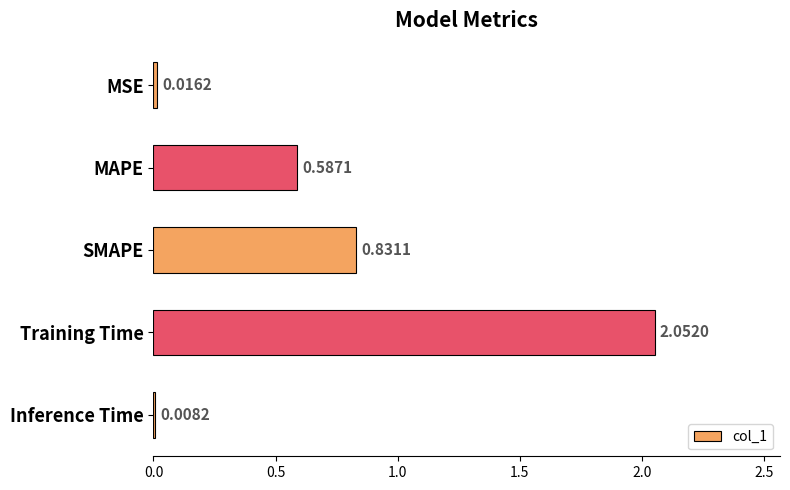

What is the label of the 1st bar from the top?

MSE